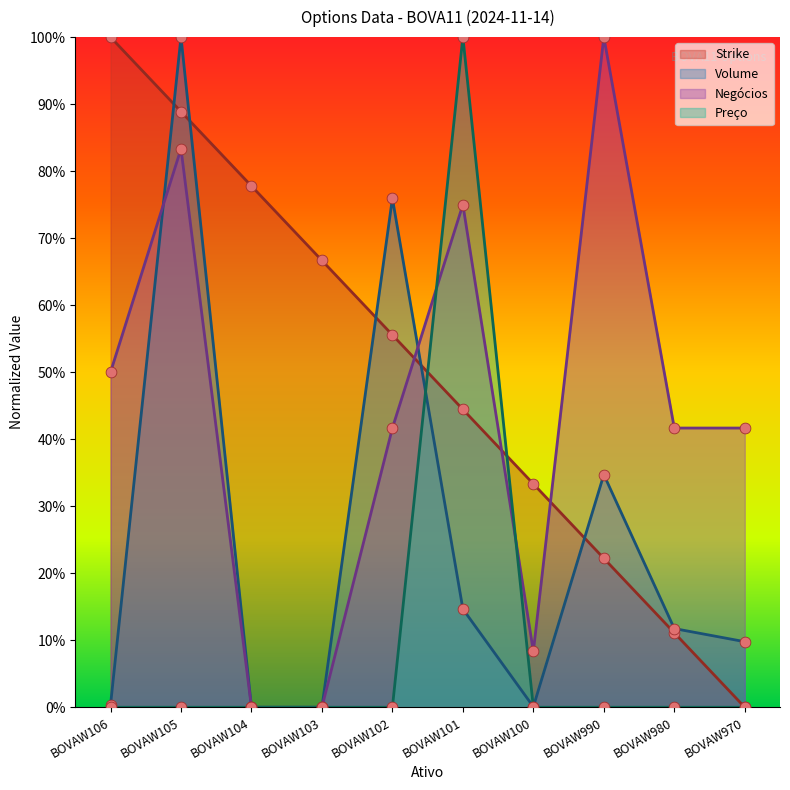

What are all the series names shown in the legend?

Strike, Volume, Negócios, Preço